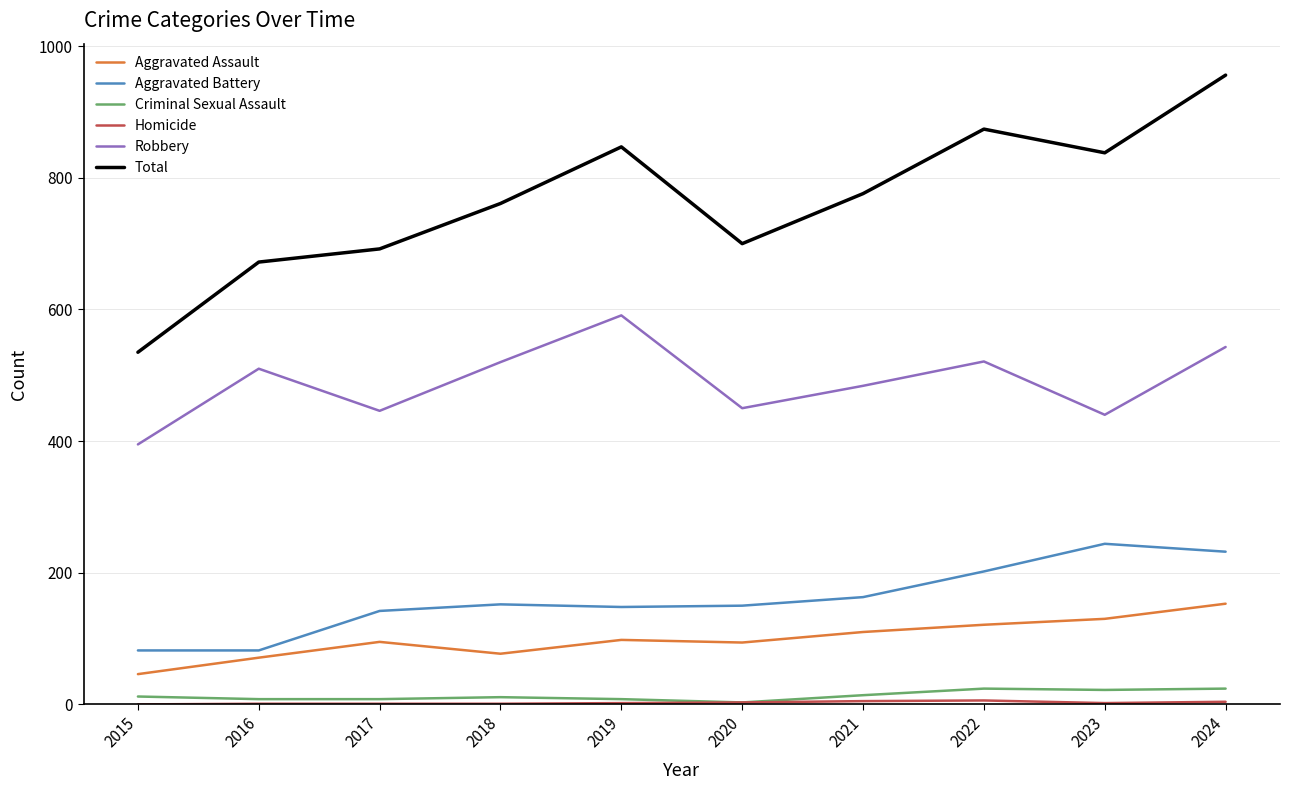

The Aggravated Battery series shows 152 at 2018. True or false?

True